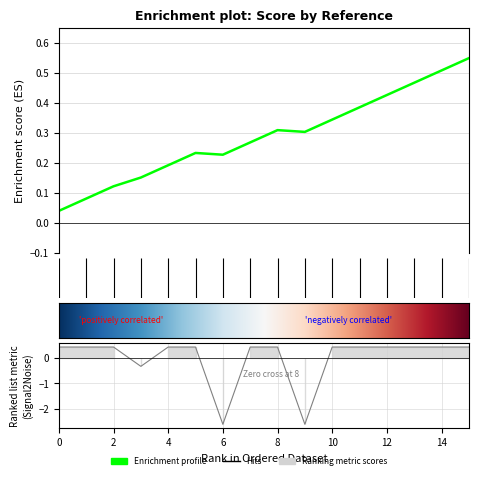

How many series are shown in this chart?

1